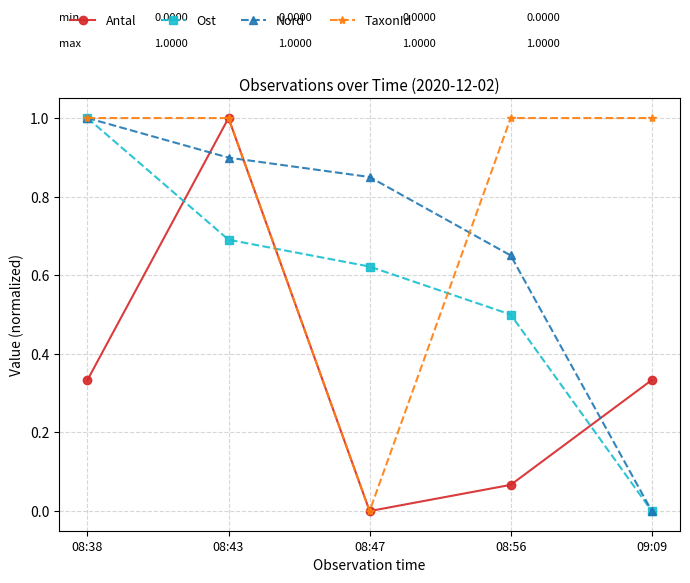

What is the value of the TaxonId point at the 4th from the left?

1.0